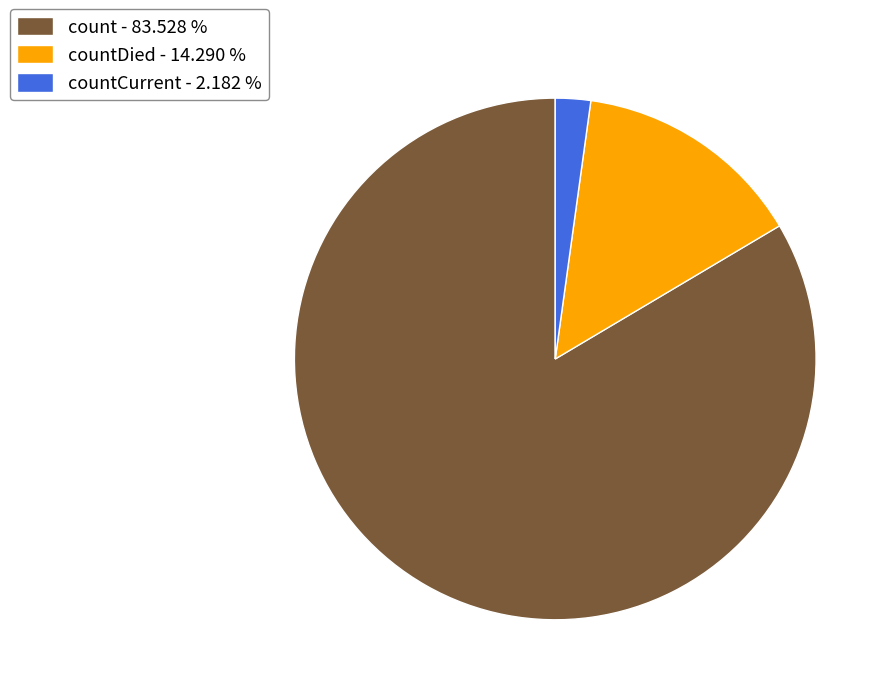

What is the majority slice?

count - 83.528 %